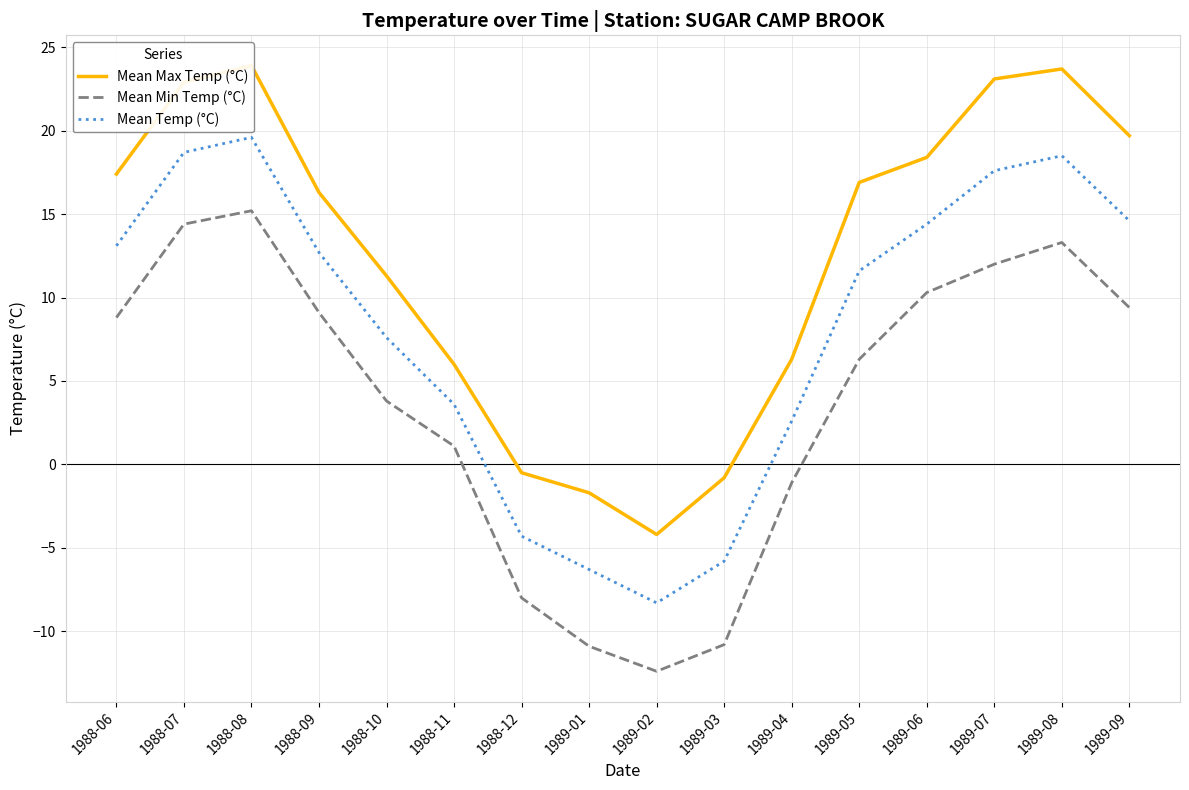

At which category is the sum across all series the highest?

1988-08